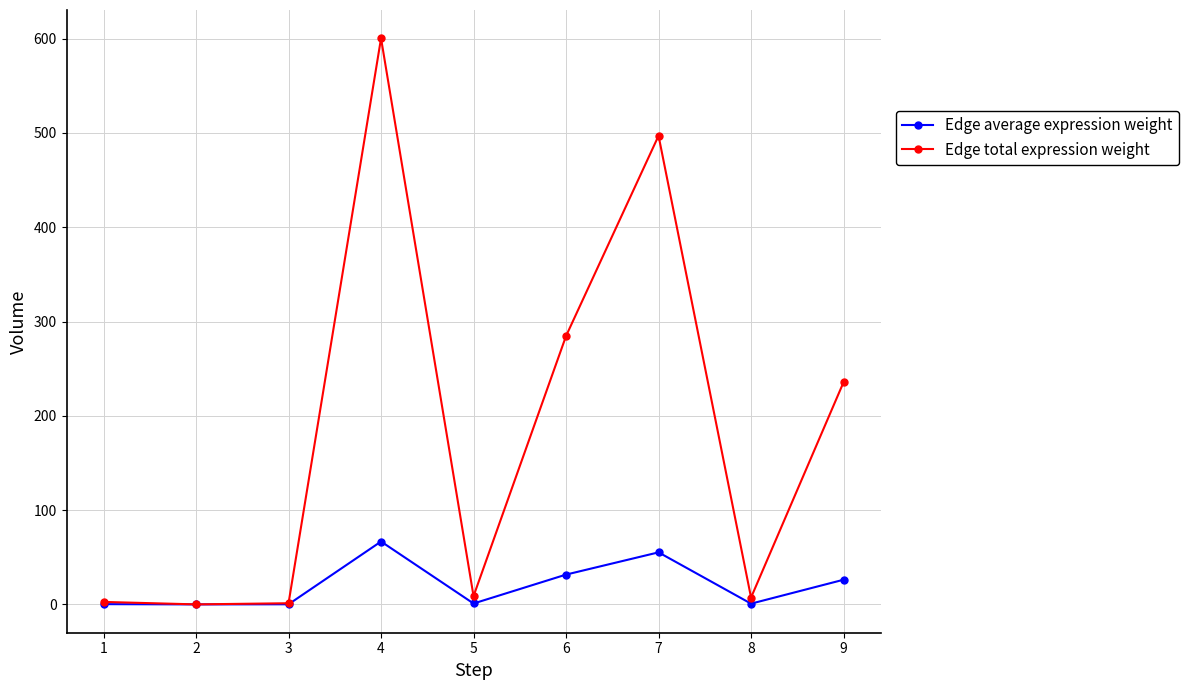

How many interior local valleys does the Edge total expression weight series have?

3